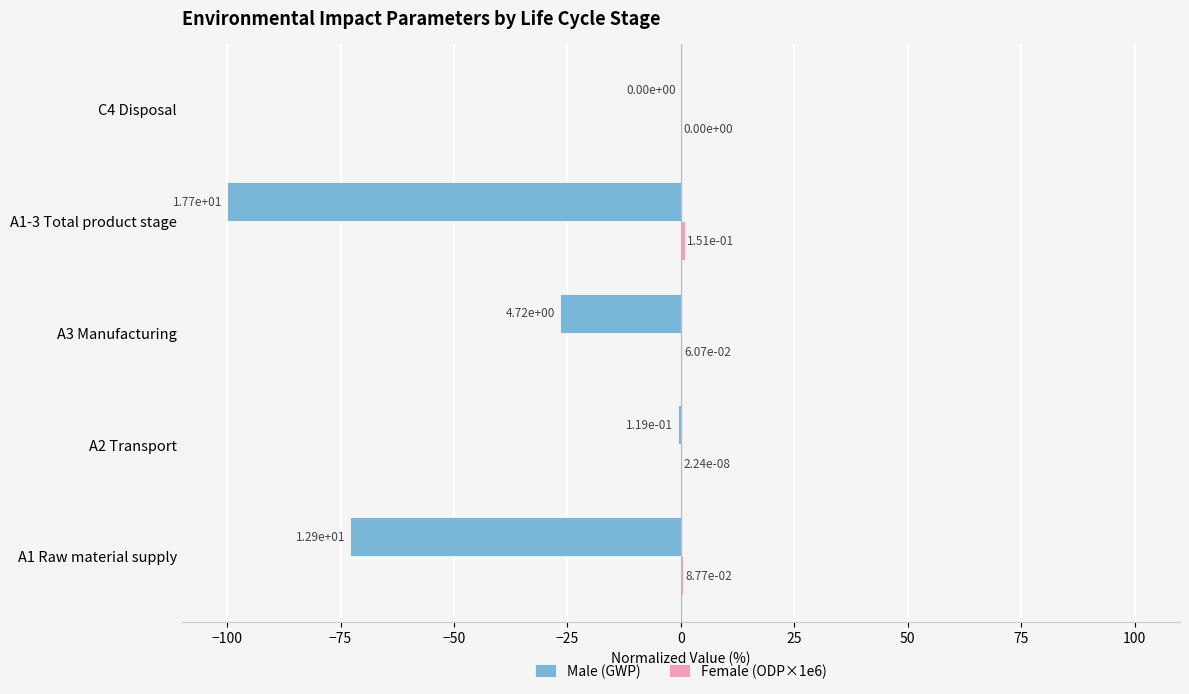

What is the value of the Female (ODP×1e6) bar at the 1st from the left?

0.5